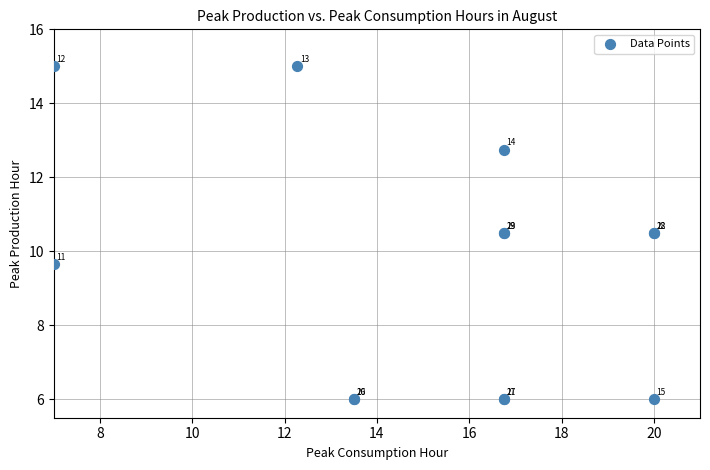

What Y value in the scatter plot is closest to 10?

9.7